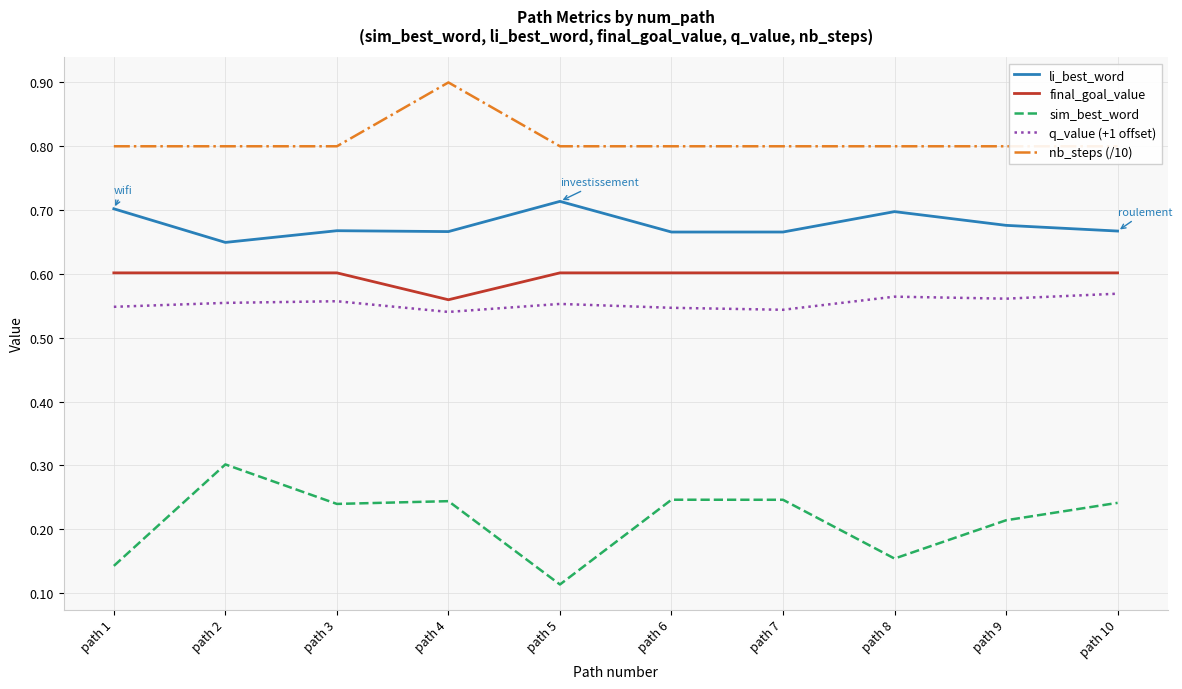

Is it true that li_best_word equals 0.7 at path 8?

True